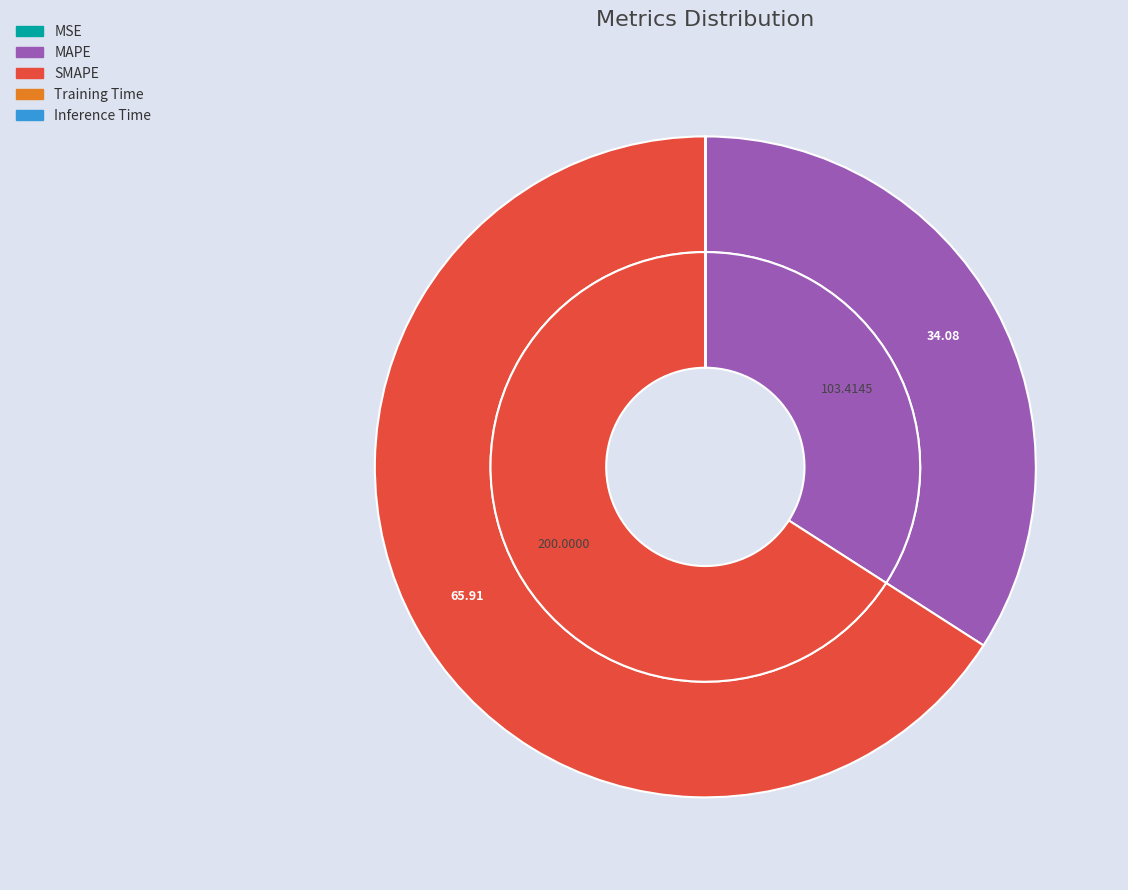

Which slice is the largest?

SMAPE